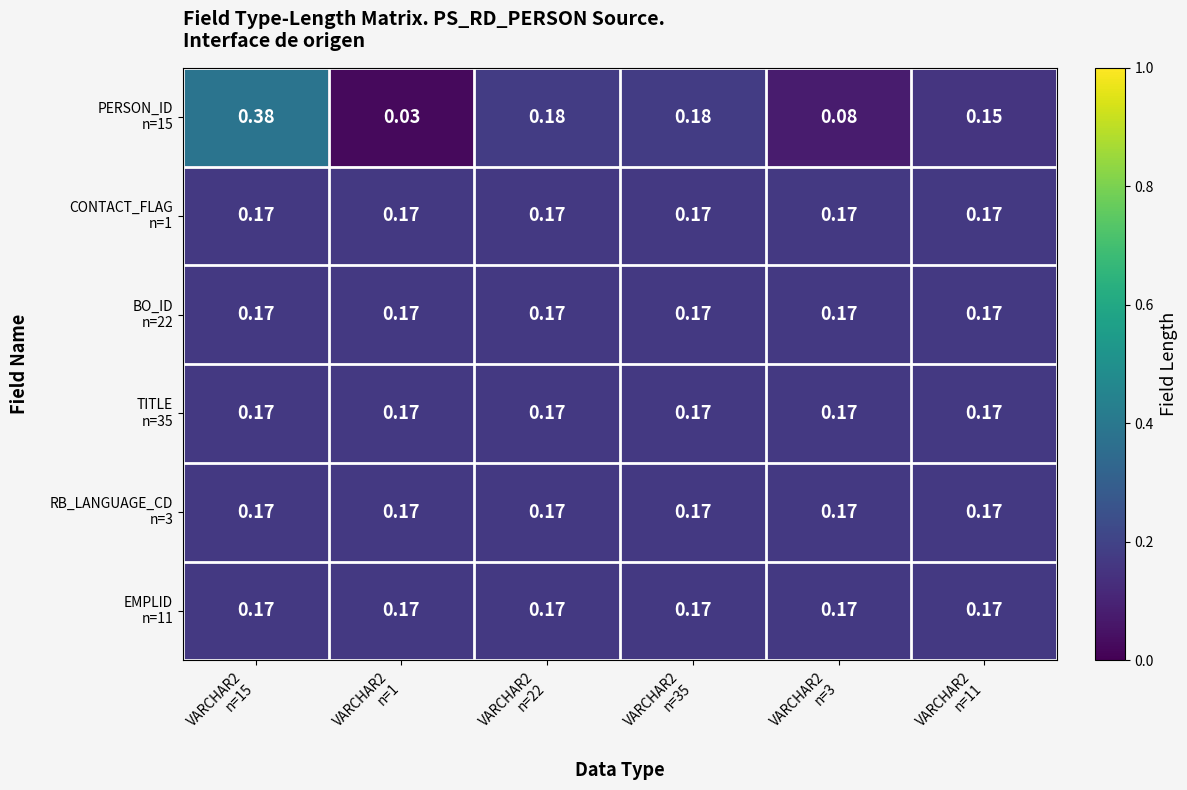

What is the total value across all series at VARCHAR2
n=11?

1.0